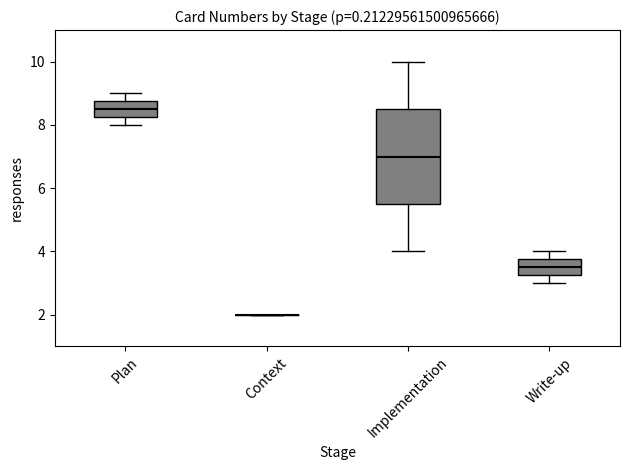

Which box is the tallest, from its lower edge to its upper edge?

Implementation